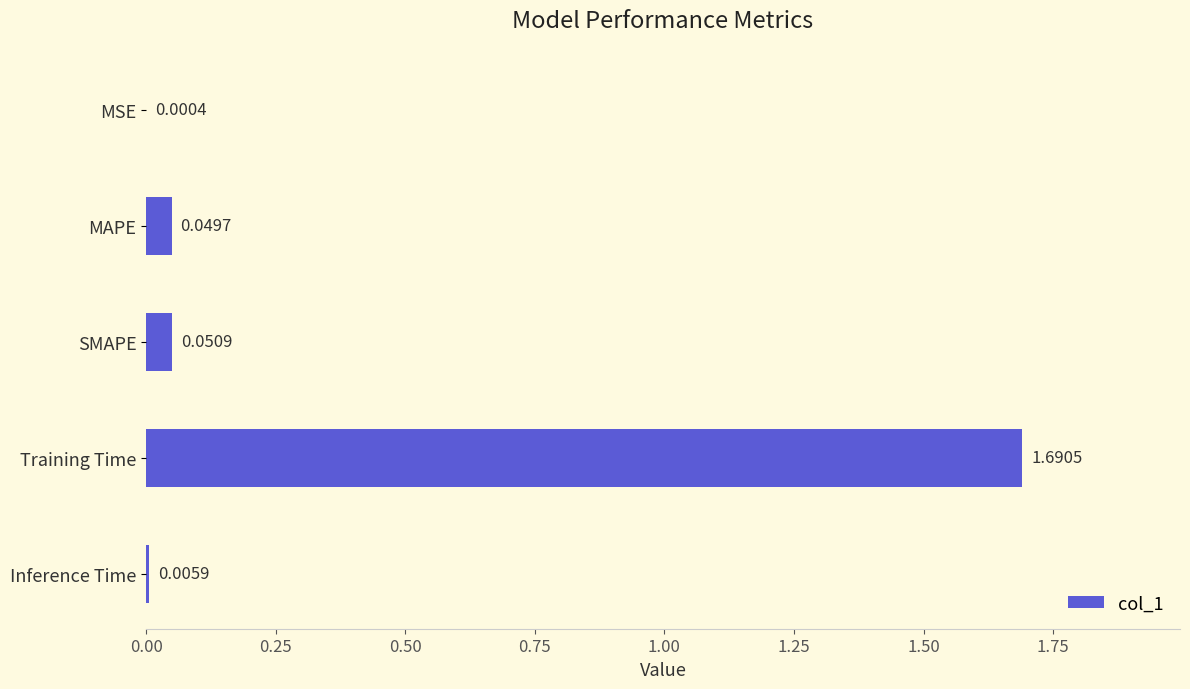

What is the sum of all values?

1.8